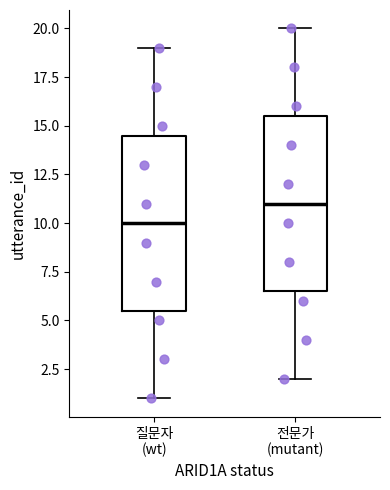

Reading left to right, transcribe this box plot: for each box, give where its median line is, the range the box spans, and where its two whiskers end, as read against the y-axis. The values are not printed on the chart, so give them approximately, as read against the axis.

질문자 (wt): median 10.0, box 5.5 to 14.5, whiskers 1.0 to 19.0
전문가 (mutant): median 11.0, box 6.5 to 15.5, whiskers 2.0 to 20.0